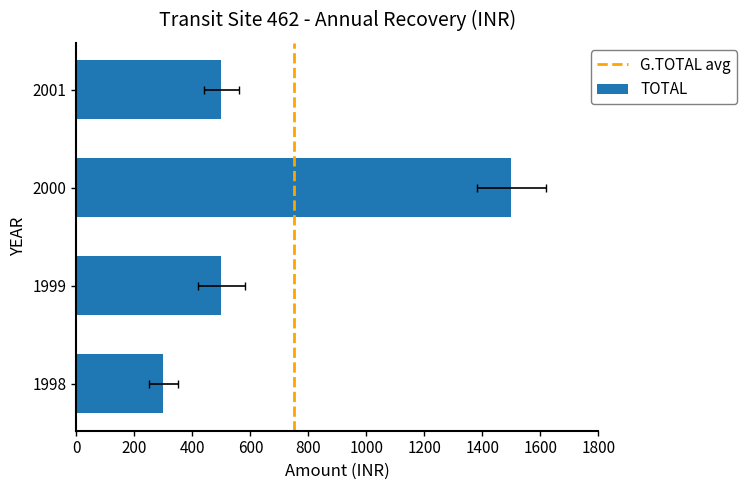

How many distinct data groups are displayed?

1